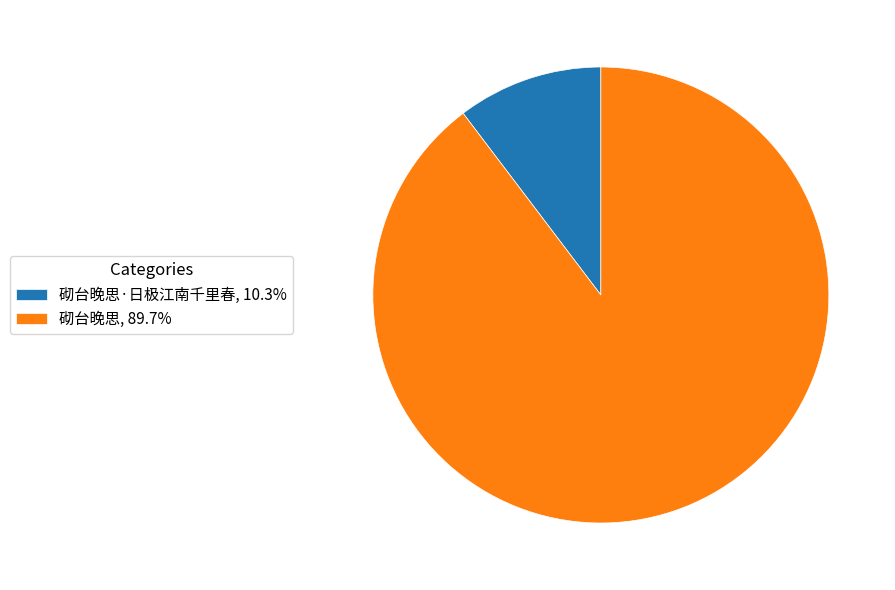

How many segments does this pie chart have?

2